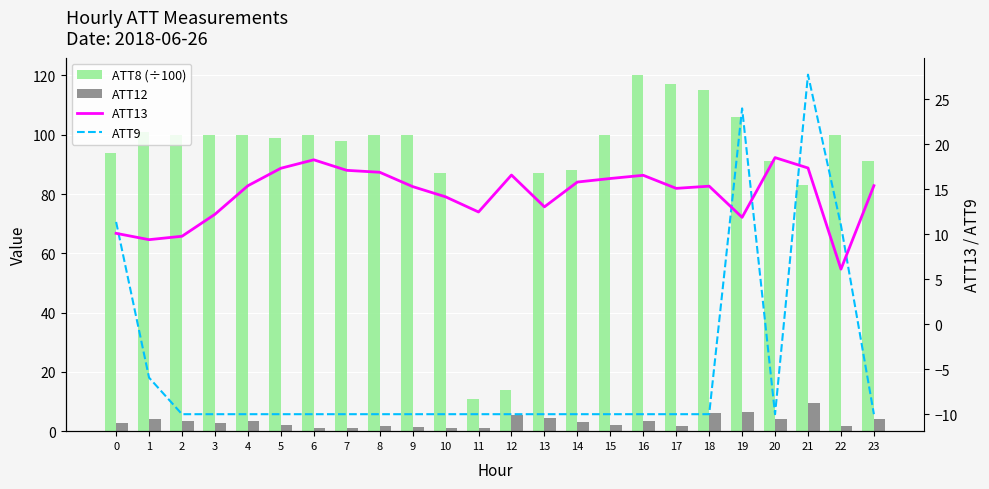

Reading left to right, list all the values displayed in this chart.

ATT8 (÷100): 0=94.0	1=101.0	2=100.0	3=100.0	4=100.0	5=99.0	6=100.0	7=98.0	8=100.0	9=100.0	10=87.0	11=11.0	12=14.0	13=87.0	14=88.0	15=100.0	16=120.0	17=117.0	18=115.0	19=106.0	20=91.0	21=83.0	22=100.0	23=91.0
ATT12: 0=2.8	1=4.2	2=3.3	3=2.9	4=3.4	5=2.2	6=1.2	7=1.1	8=1.9	9=1.4	10=0.9	11=1.0	12=5.5	13=4.4	14=3.0	15=2.1	16=3.4	17=1.6	18=6.3	19=6.4	20=4.1	21=9.7	22=1.6	23=4.2
ATT13: 0=10.1	1=9.4	2=9.8	3=12.2	4=15.4	5=17.3	6=18.3	7=17.1	8=16.9	9=15.3	10=14.2	11=12.5	12=16.6	13=13.1	14=15.8	15=16.2	16=16.6	17=15.1	18=15.4	19=11.9	20=18.5	21=17.4	22=6.1	23=15.4
ATT9: 0=11.4	1=-5.9	2=-10.0	3=-10.0	4=-10.0	5=-10.0	6=-10.0	7=-10.0	8=-10.0	9=-10.0	10=-10.0	11=-10.0	12=-10.0	13=-10.0	14=-10.0	15=-10.0	16=-10.0	17=-10.0	18=-10.0	19=24.0	20=-10.0	21=27.8	22=11.0	23=-10.0